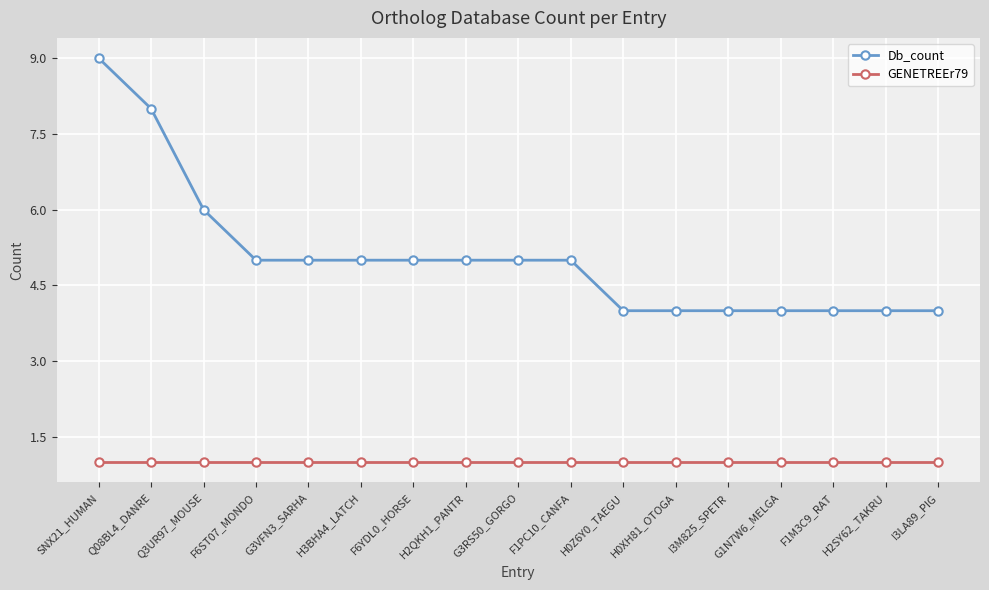

Which series has the largest total across all categories?

Db_count